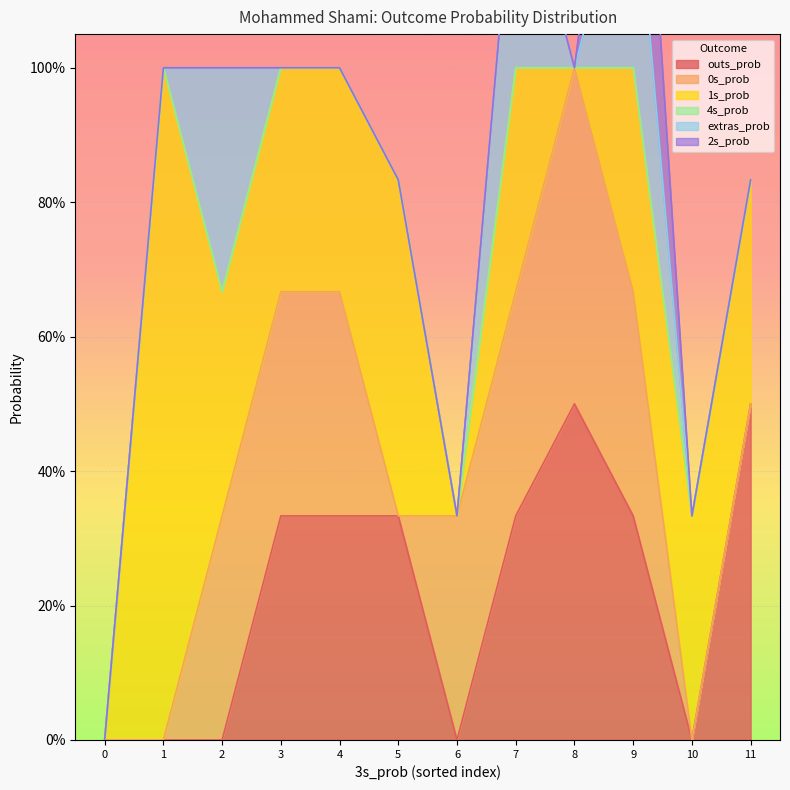

What is the difference between the maximum and minimum values in the extras_prob series?

0.3